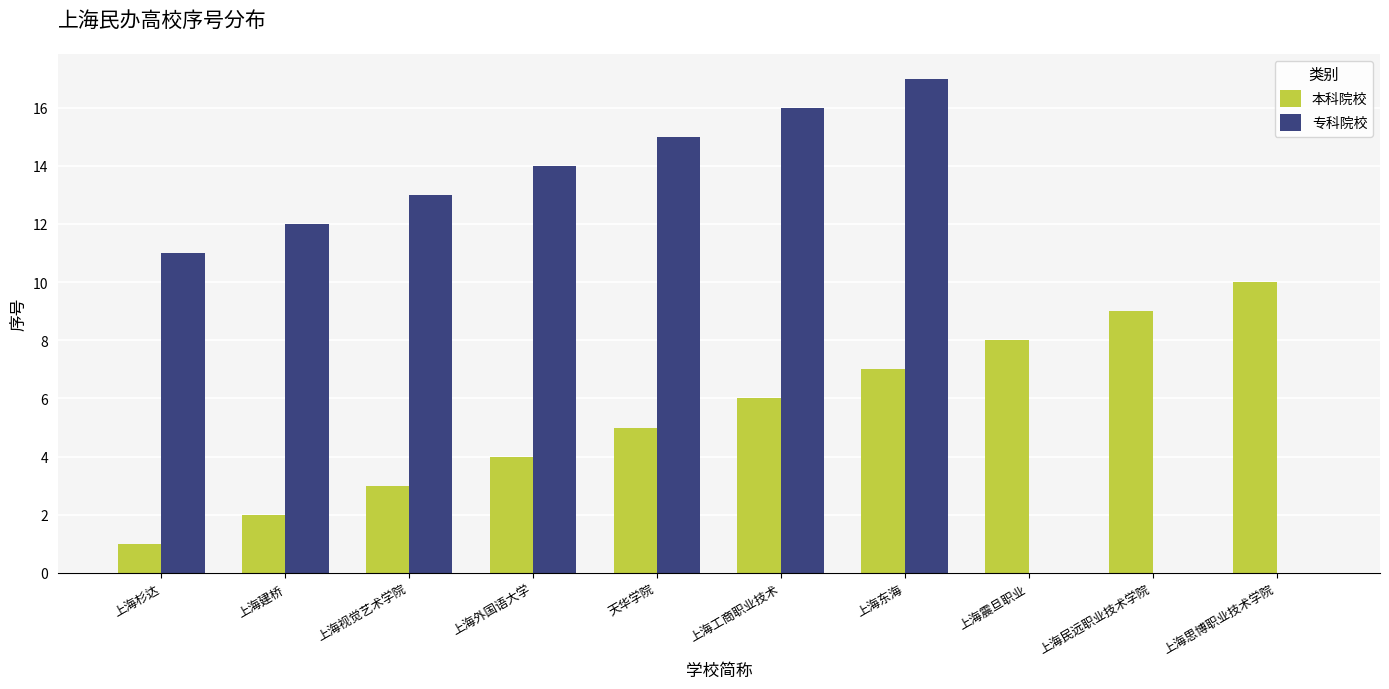

Read the 本科院校 value at 上海外国语大学.

4